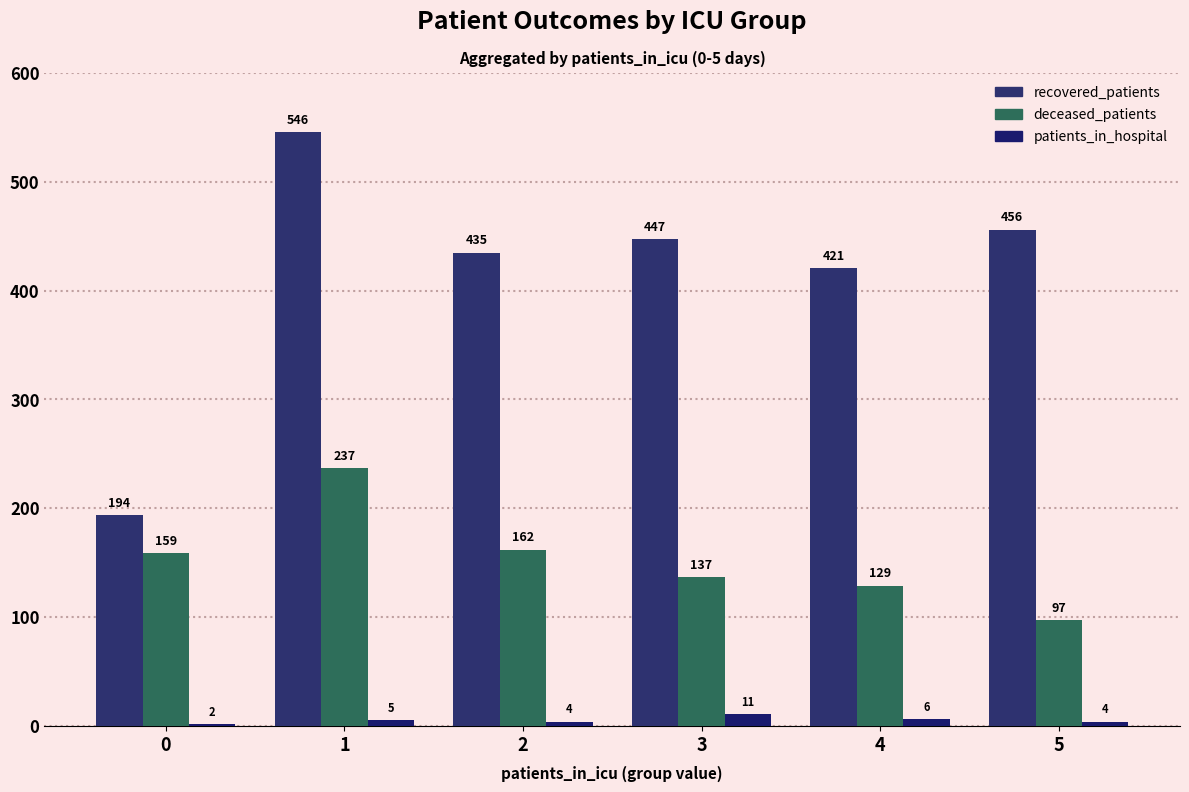

Reading right to left, what are all the values shown in this chart?

recovered_patients: 5=456	4=421	3=447	2=435	1=546	0=194
deceased_patients: 5=97	4=129	3=137	2=162	1=237	0=159
patients_in_hospital: 5=4	4=6	3=11	2=4	1=5	0=2